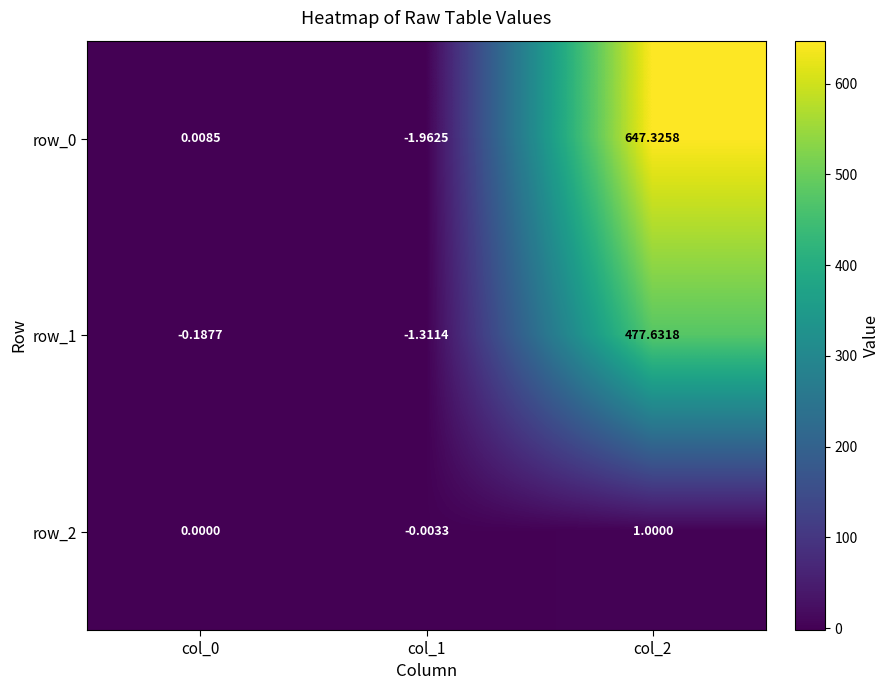

Is the value of row_2 at col_2 greater than the value of row_1 at col_0?

Yes